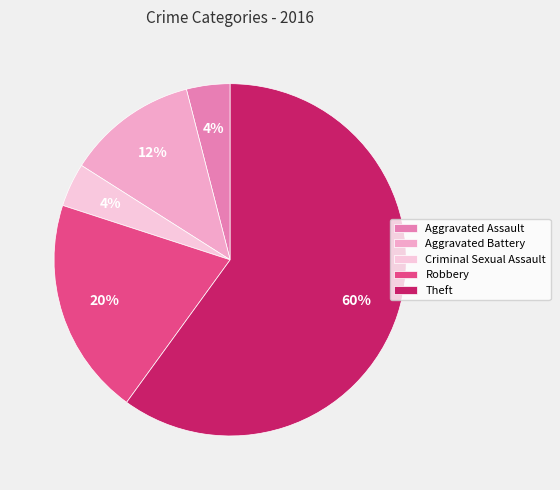

How many segments does this pie chart have?

5